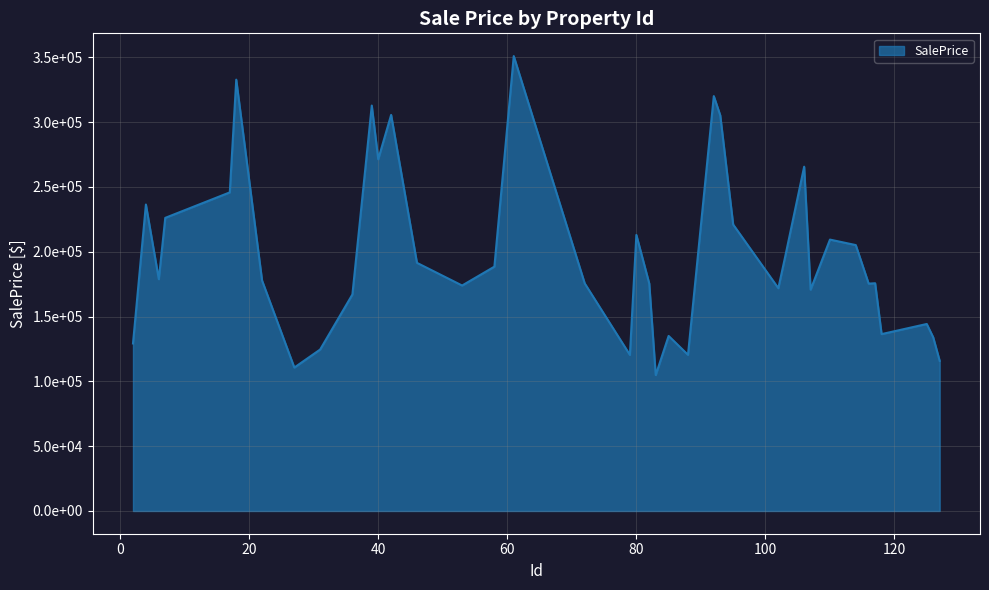

What is the value of the 21st point from the left?

175388.3